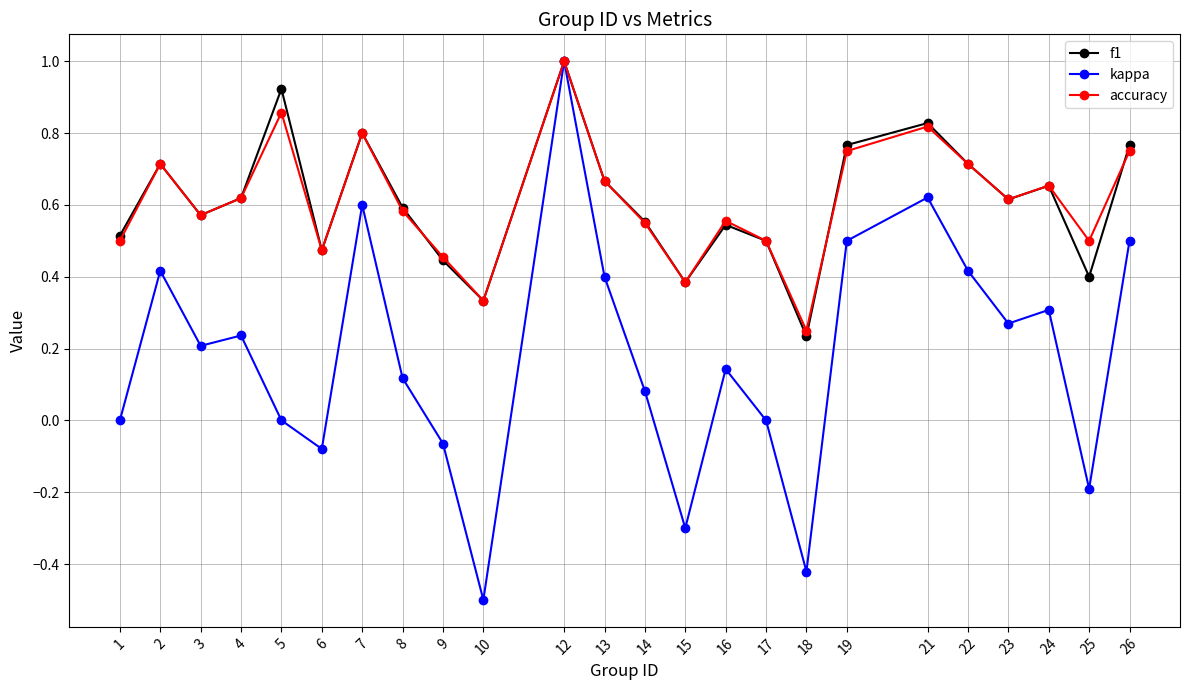

What is the sum of all kappa values?

4.3